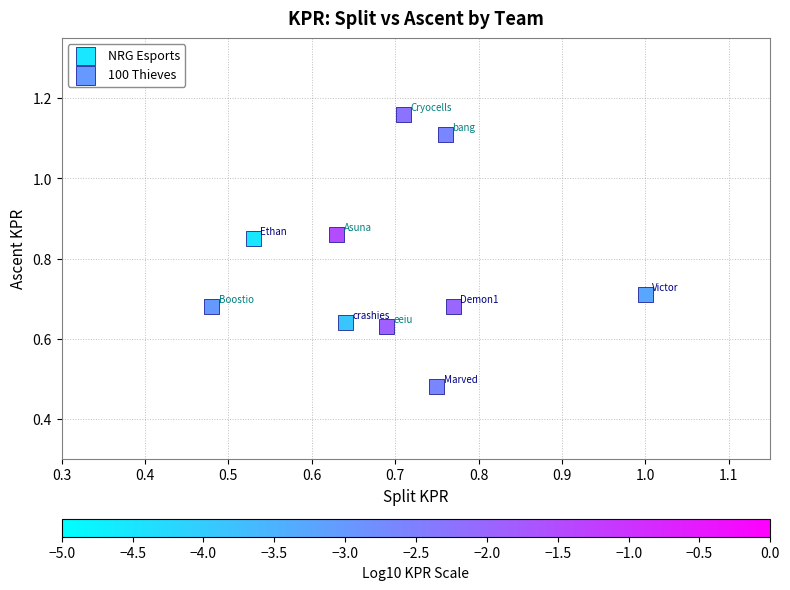

Which series has the widest spread of Y values?

100 Thieves